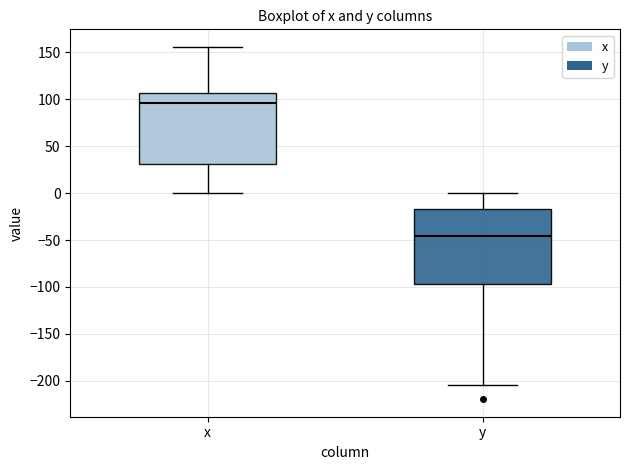

Reading left to right, read every box against the y-axis: the position of its median line, the range the box covers, and the ends of its whiskers. The values are not printed on the chart, so give them approximately, as read against the axis.

x: median 95, box 30 to 105, whiskers 0 to 155
y: median -45, box -95 to -15, whiskers -205 to 0